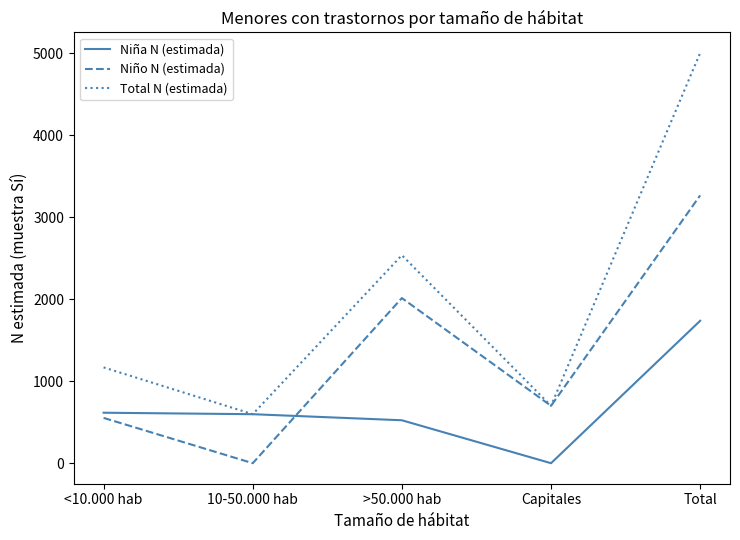

Rank the series by their average value, from highest to lowest.

Total N (estimada), Niño N (estimada), Niña N (estimada)